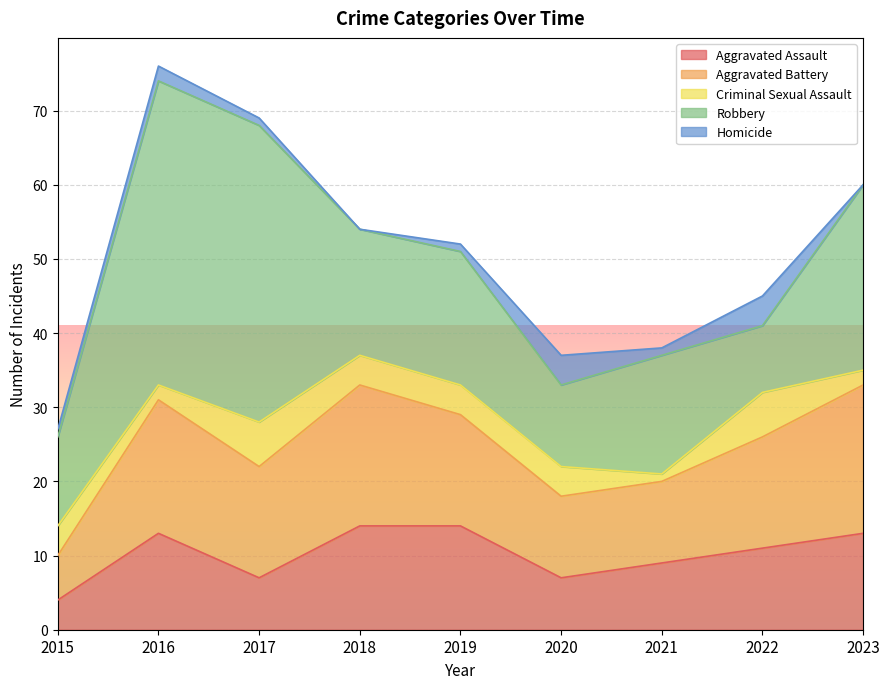

Reading left to right, what are all the values shown in this chart?

Aggravated Assault: 2015=4	2016=13	2017=7	2018=14	2019=14	2020=7	2021=9	2022=11	2023=13
Aggravated Battery: 2015=6	2016=18	2017=15	2018=19	2019=15	2020=11	2021=11	2022=15	2023=20
Criminal Sexual Assault: 2015=4	2016=2	2017=6	2018=4	2019=4	2020=4	2021=1	2022=6	2023=2
Robbery: 2015=12	2016=41	2017=40	2018=17	2019=18	2020=11	2021=16	2022=9	2023=25
Homicide: 2015=1	2016=2	2017=1	2018=0	2019=1	2020=4	2021=1	2022=4	2023=0